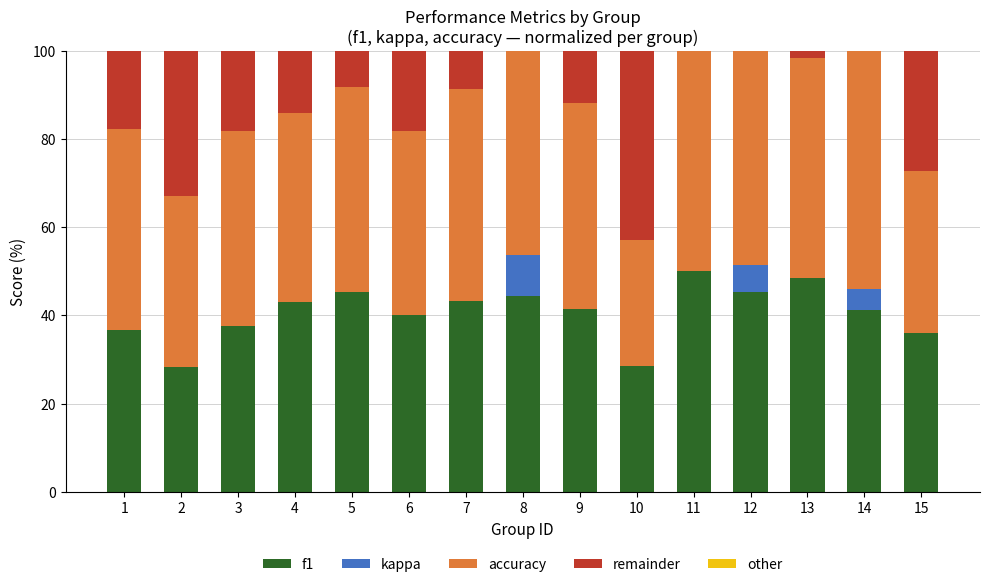

Count the kappa values in the range 0 to 1.

12